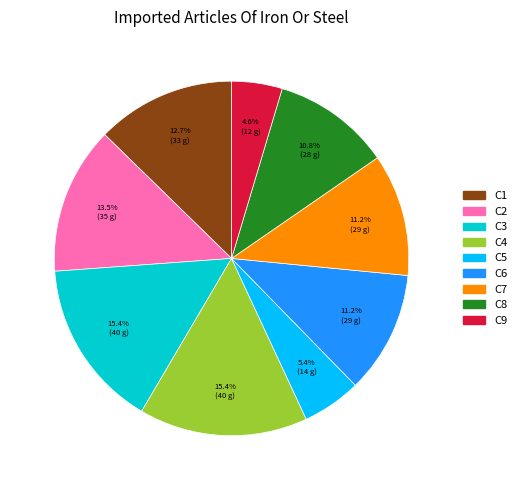

True or false: C5 accounts for 5% of the total.

True